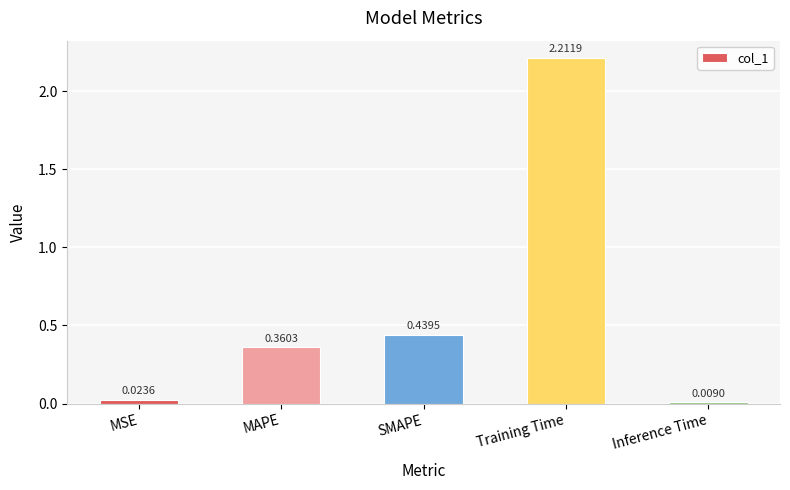

Approximately how many times larger is the value at SMAPE compared to Training Time?

0.2